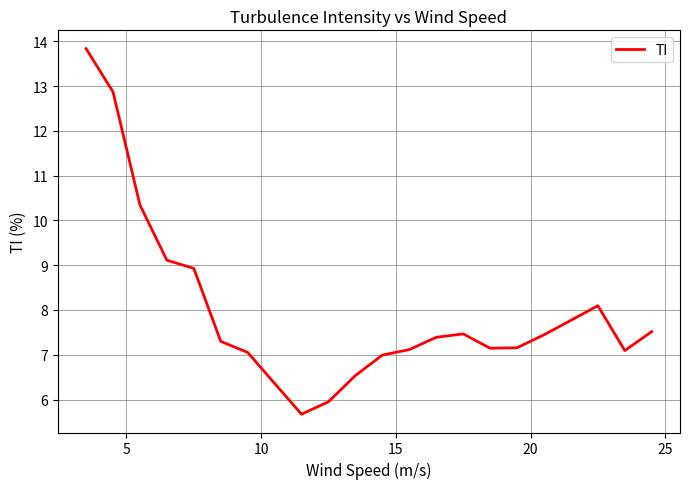

What is the greatest value displayed?

13.8